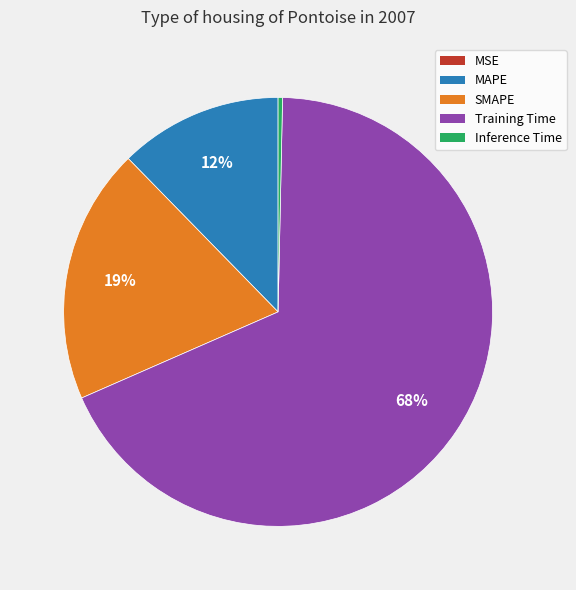

What percentage is the SMAPE slice, to the nearest percent?

19%